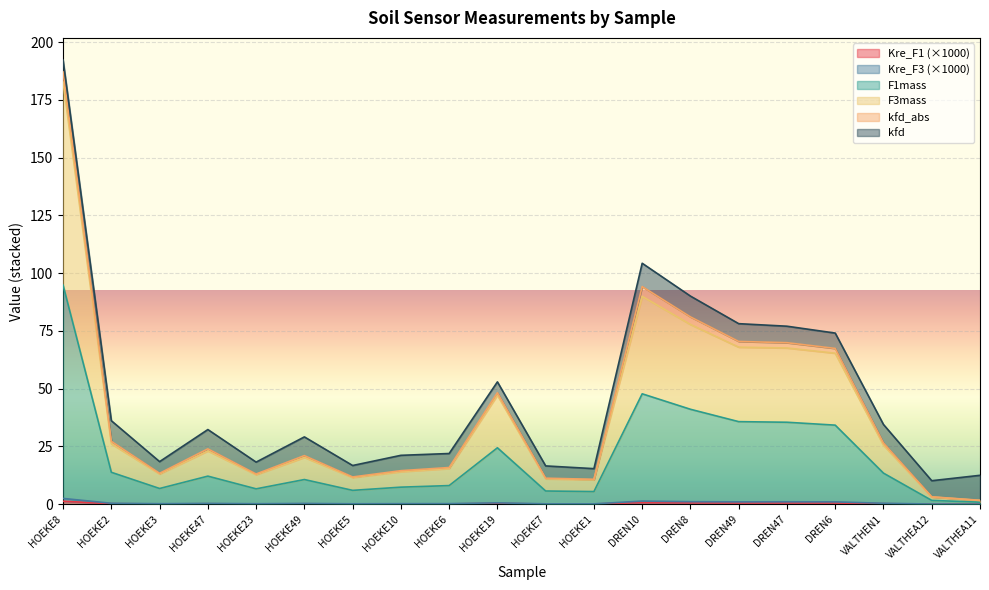

What is the label of the 3rd point from the left?

HOEKE3